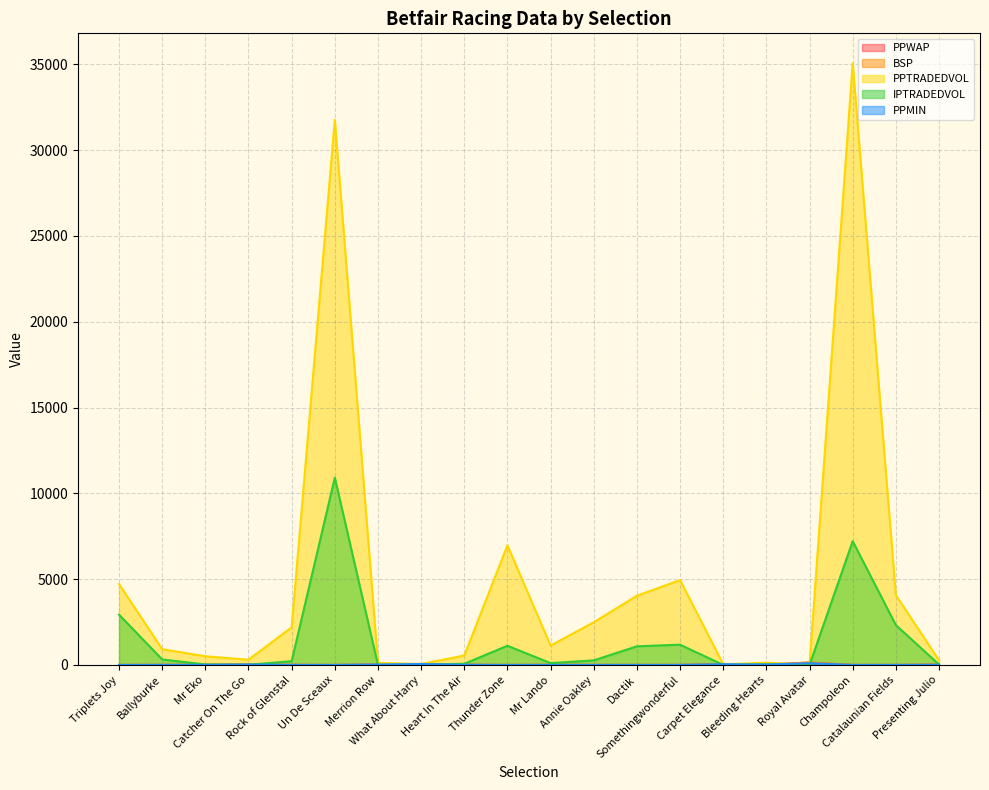

Reading left to right, what are all the values shown in this chart?

PPWAP: 2.2	5.7	9.0	22.1	5.7	1.1	26.8	57.7	11.9	2.0	7.7	3.1	3.2	3.9	38.8	23.0	135.5	1.7	3.0	19.0
BSP: 2.3	5.5	8.2	38.5	6.0	1.1	28.0	45.6	13.0	2.0	9.2	3.3	3.8	4.6	60.0	25.2	143.2	1.7	2.6	24.0
PPTRADEDVOL: 4712.3	917.7	506.3	304.6	2191.3	31760.3	120.9	55.9	550.9	6970.4	1129.4	2488.1	4032.3	4944.5	40.5	131.8	11.2	35049.4	4068.6	276.2
IPTRADEDVOL: 2931.8	321.1	29.1	11.8	221.1	10913.1	4.2	14.0	71.6	1117.8	107.9	267.6	1087.3	1181.2	4.0	42.0	0.0	7210.6	2324.4	25.6
PPMIN: 2.2	5.2	8.4	26.0	5.8	1.1	27.0	54.4	11.0	1.9	5.1	3.0	2.4	3.6	44.0	25.0	100.0	1.6	2.7	12.0